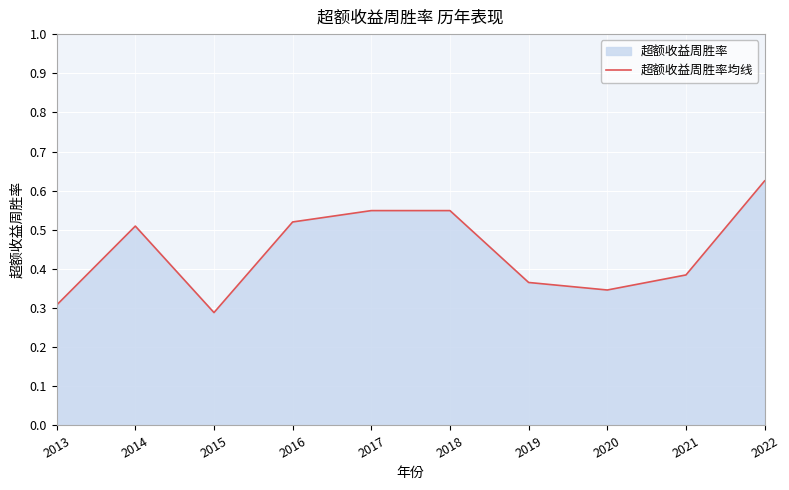

What is the difference between the maximum and minimum values?

0.3